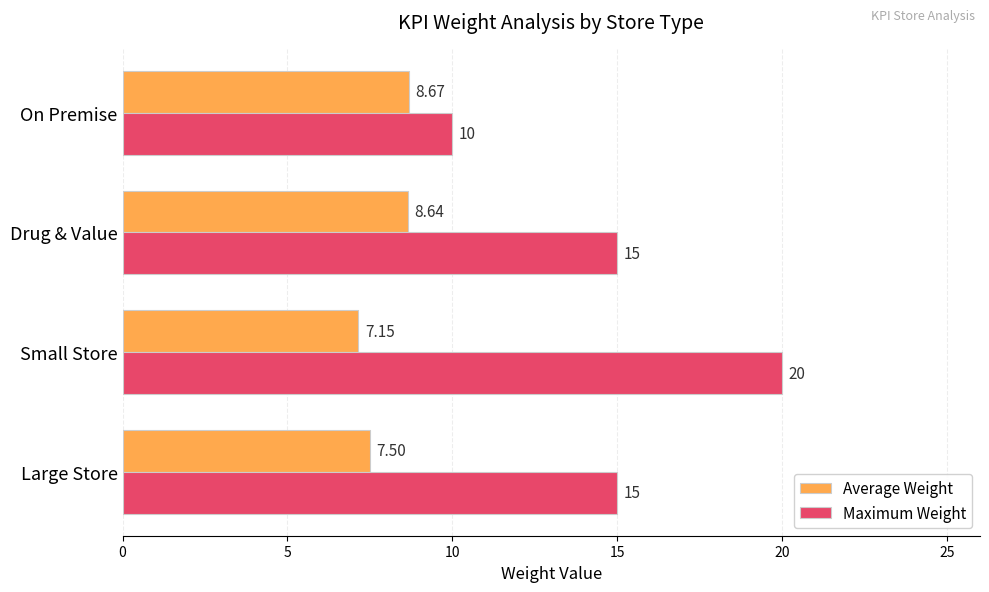

What is the sum of the Maximum Weight values at Drug & Value and Large Store?

30.0